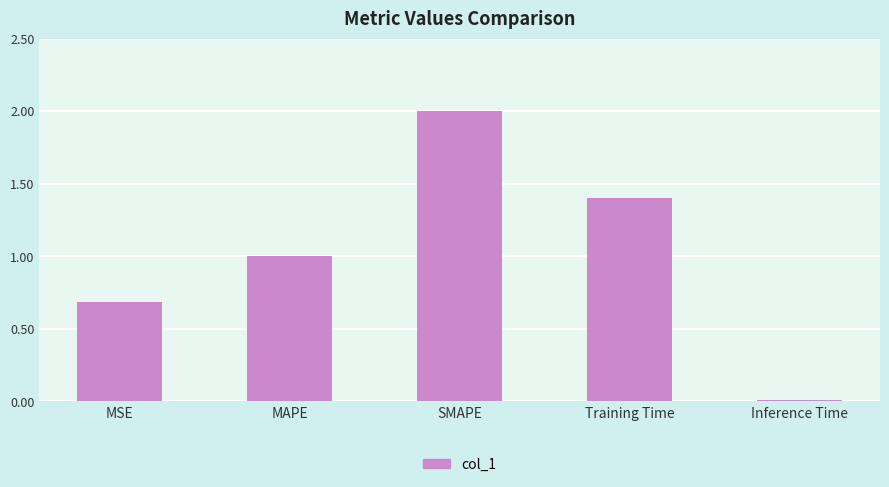

What is the label of the 2nd bar from the left?

MAPE